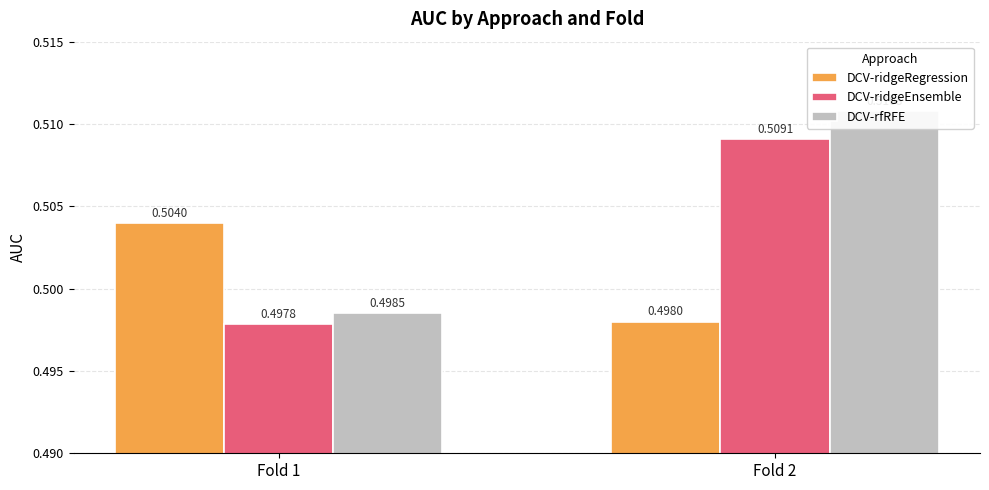

How many distinct data groups are displayed?

3